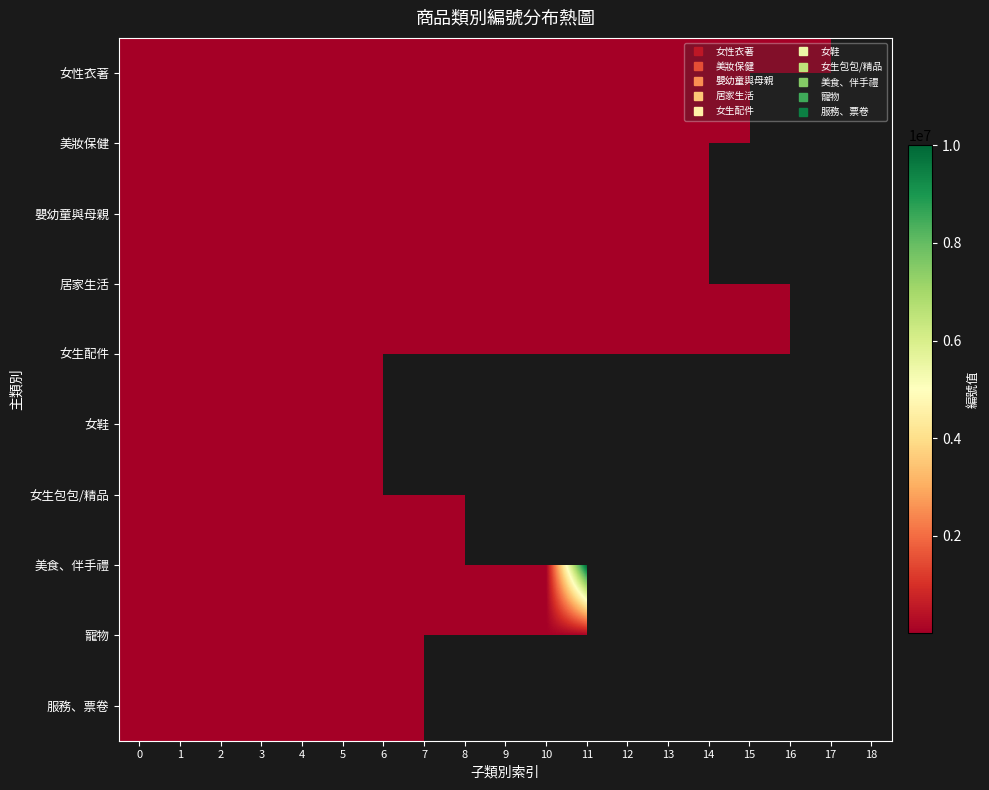

True or false: 女生包包/精品 has a value of 488.0 at 4.

False